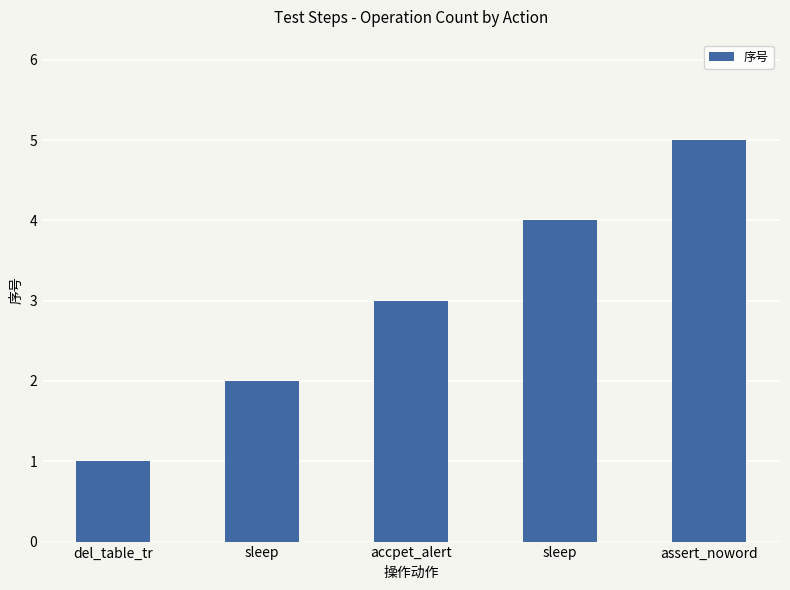

How many bars are there in total?

5